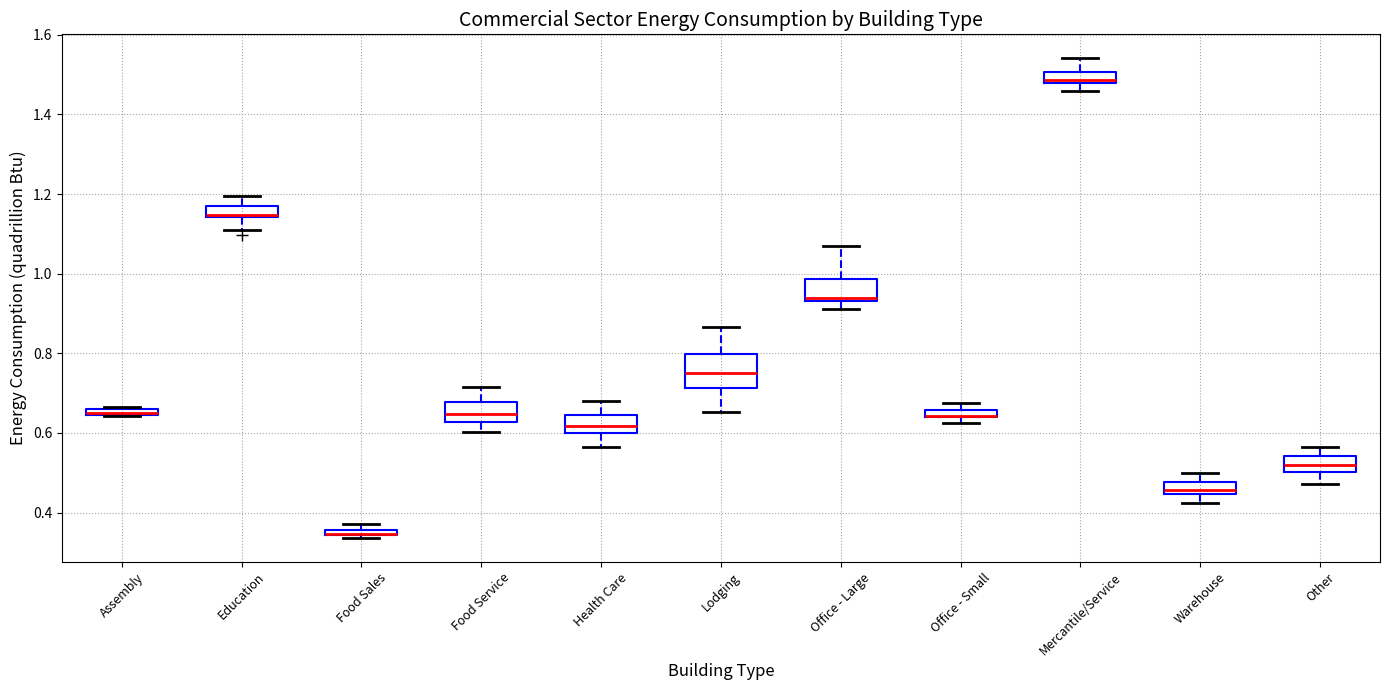

Where is the upper edge of the box for Office - Small on the y-axis? The values are not printed on the chart, so give them approximately, as read against the axis.

0.66